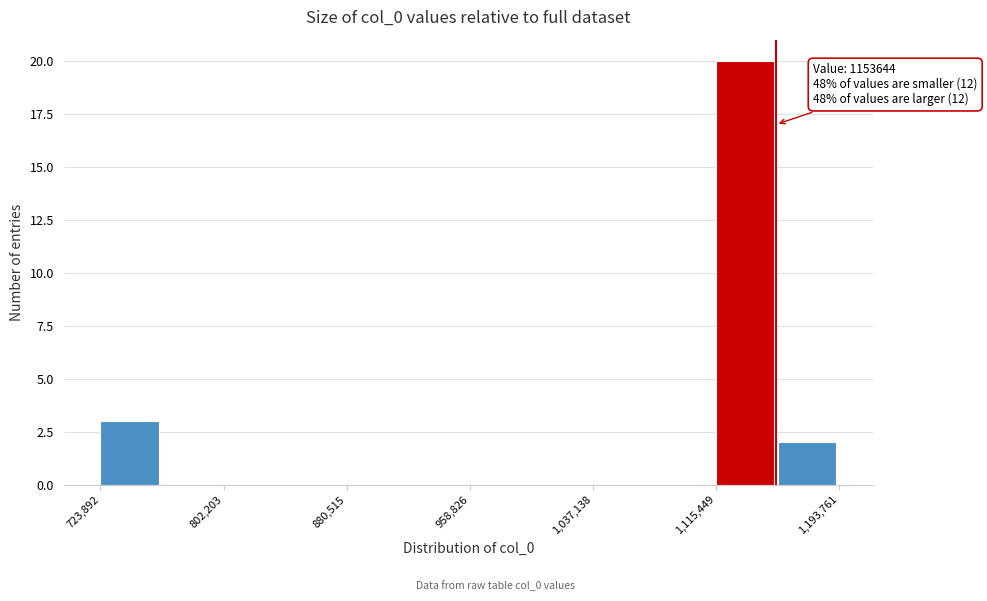

Around what value on the x-axis is the tallest bar? Give the approximate position of its centre, as read against the axis.

1130000